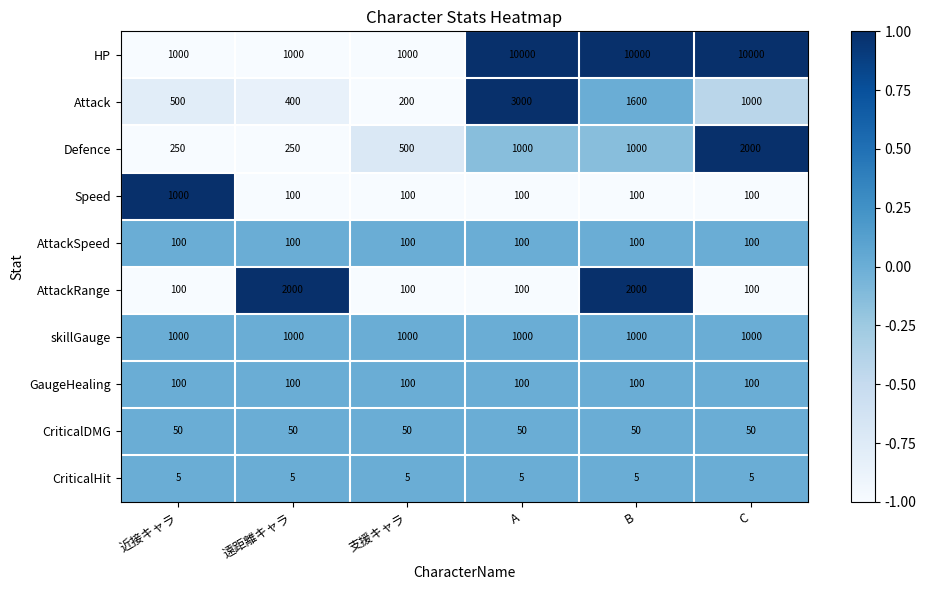

True or false: Attack has a value of 644 at 遠距離キャラ.

False